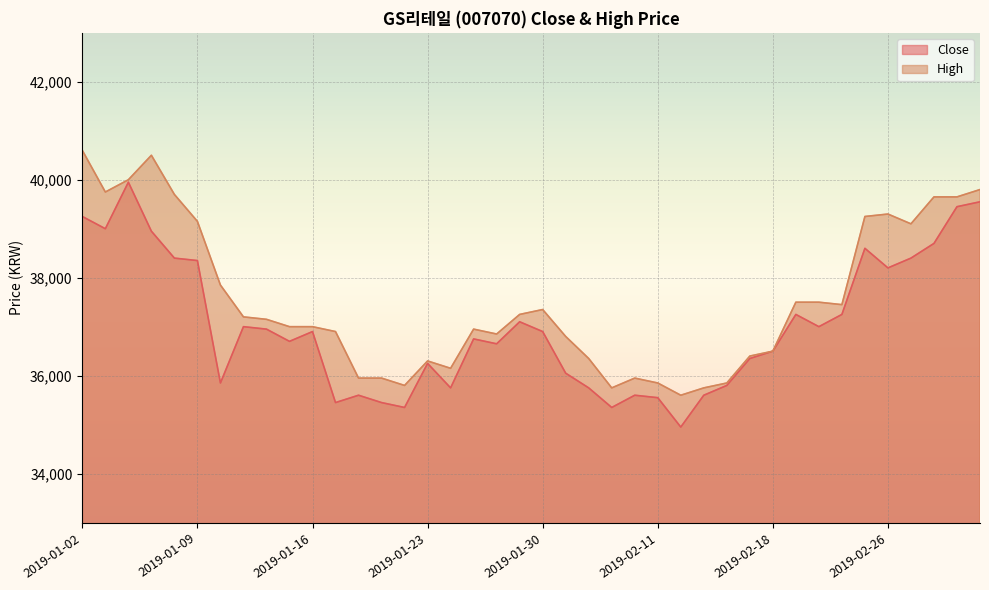

At how many categories does at least one series exceed 35121?

40